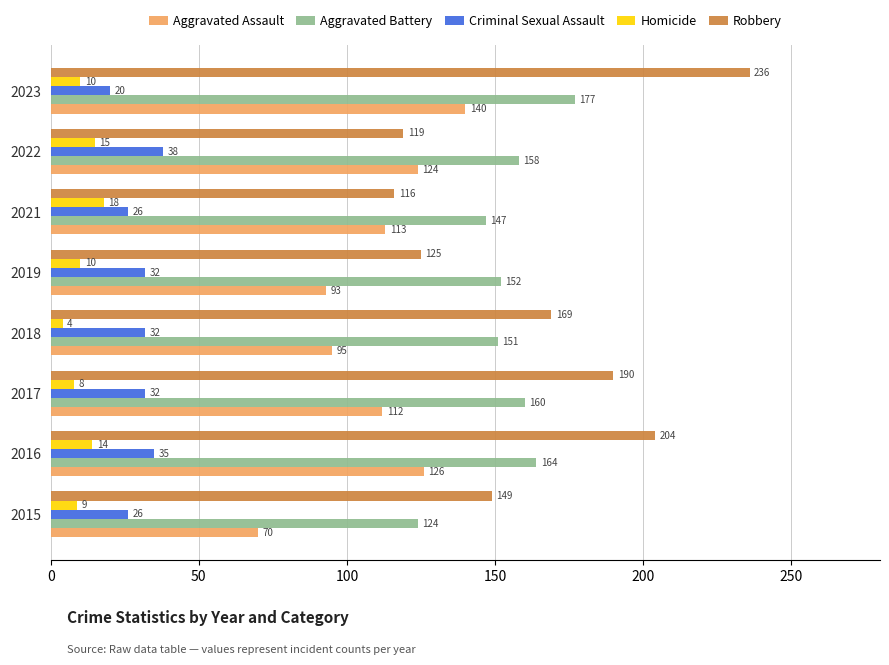

At which category is the sum across all series the highest?

2023